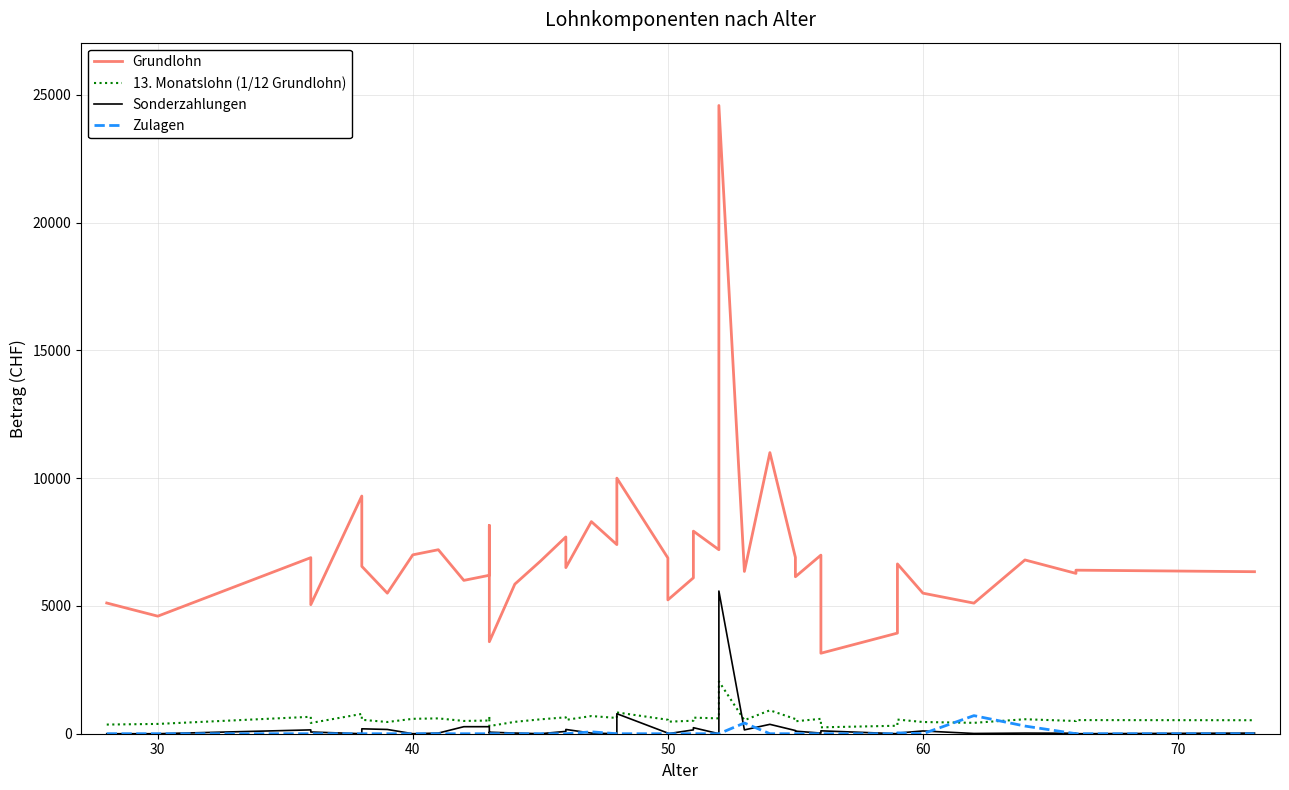

What is the average value of the Zulagen series?

38.4